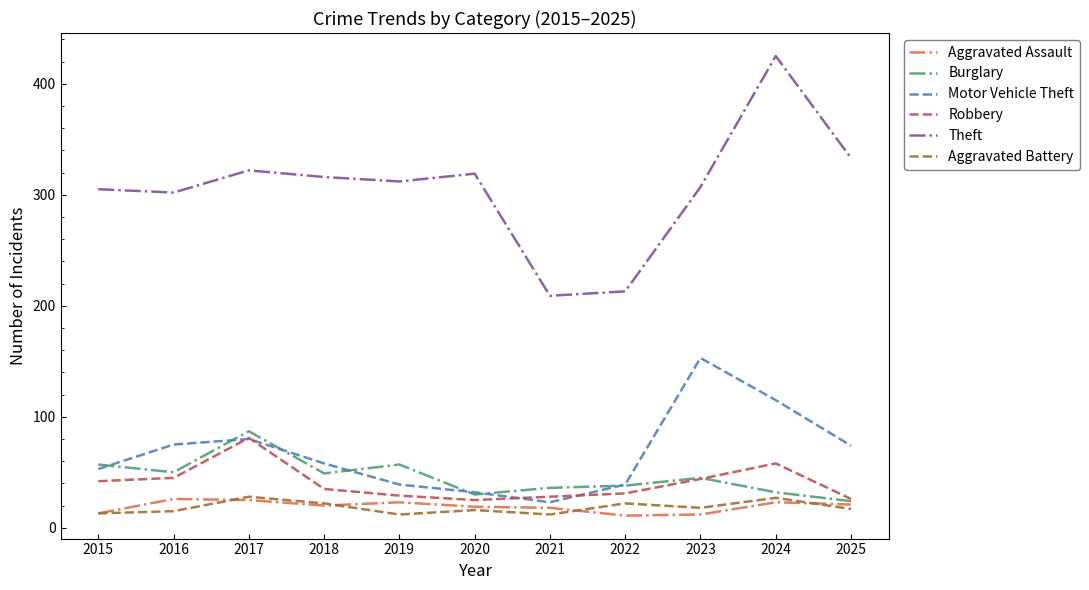

Is it true that Theft equals 319 at 2020?

True